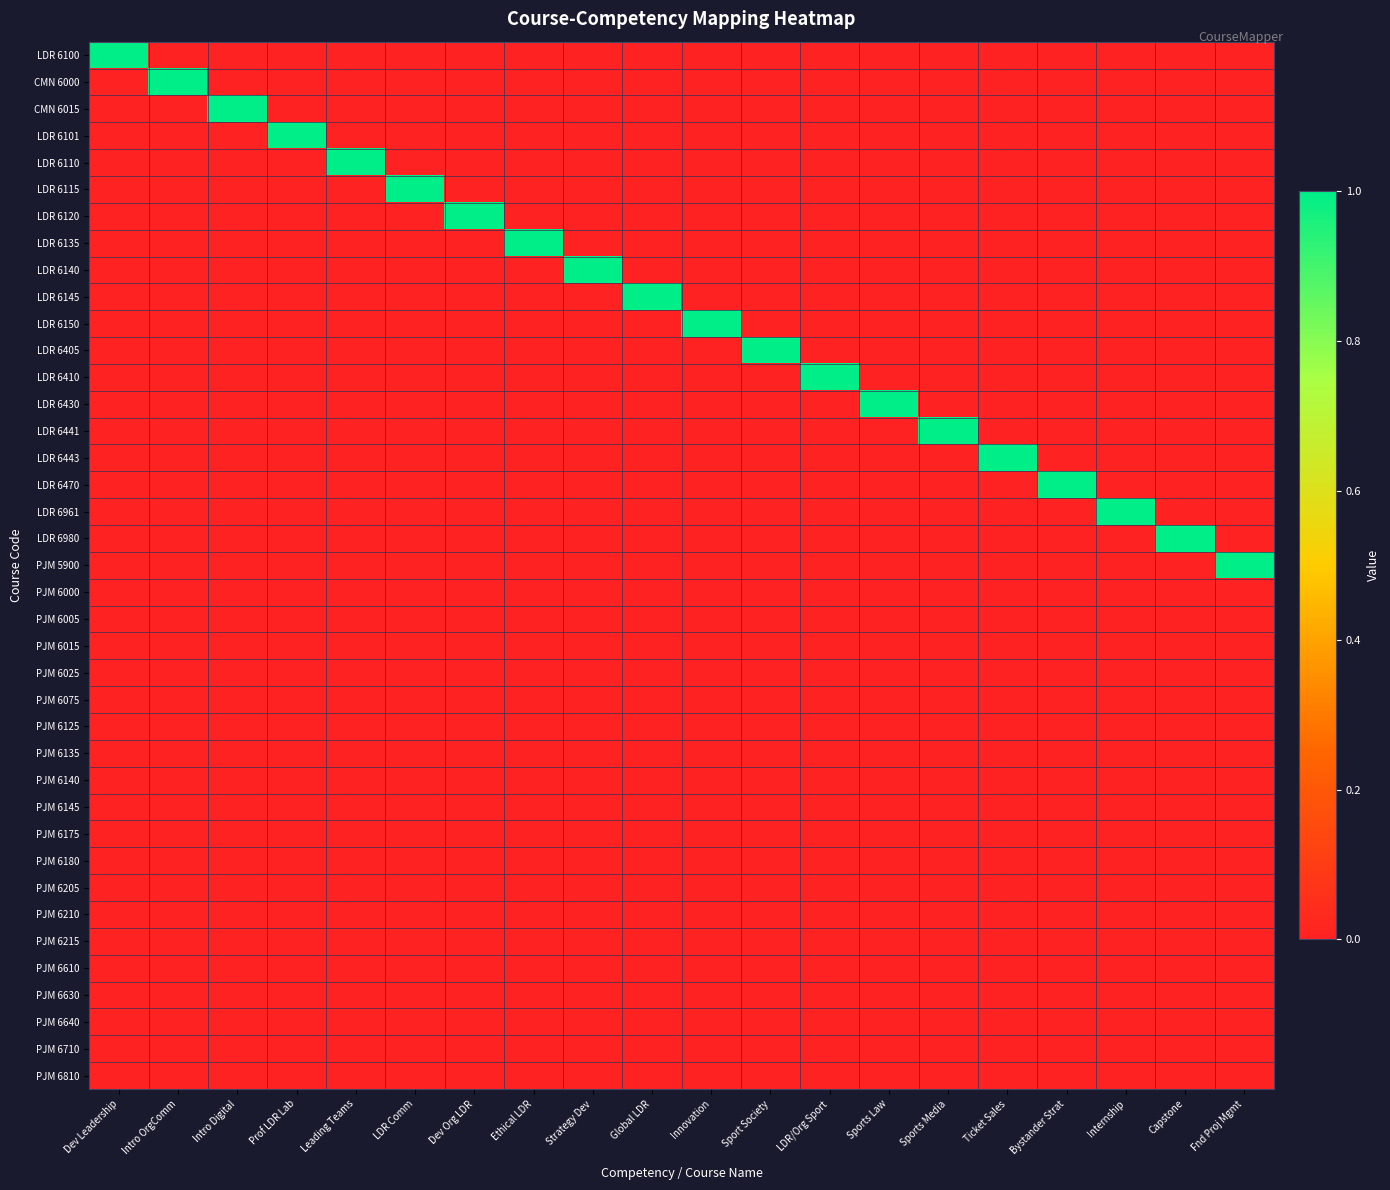

What is the spread (max minus min) of values at Leading Teams?

1